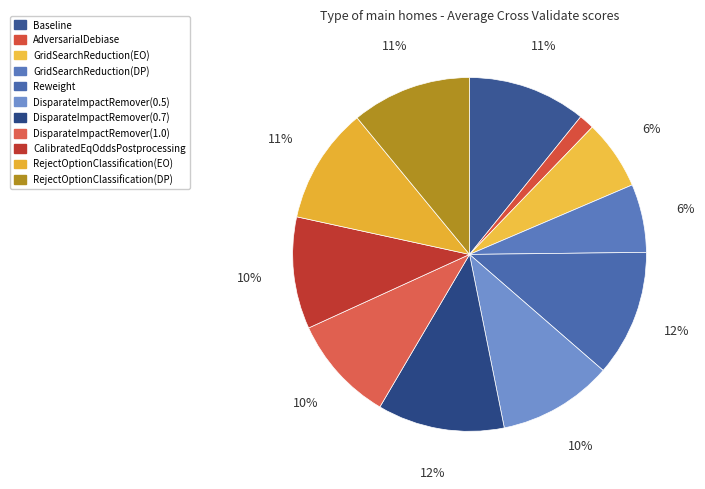

To the nearest percent, what is the average slice percentage?

9%